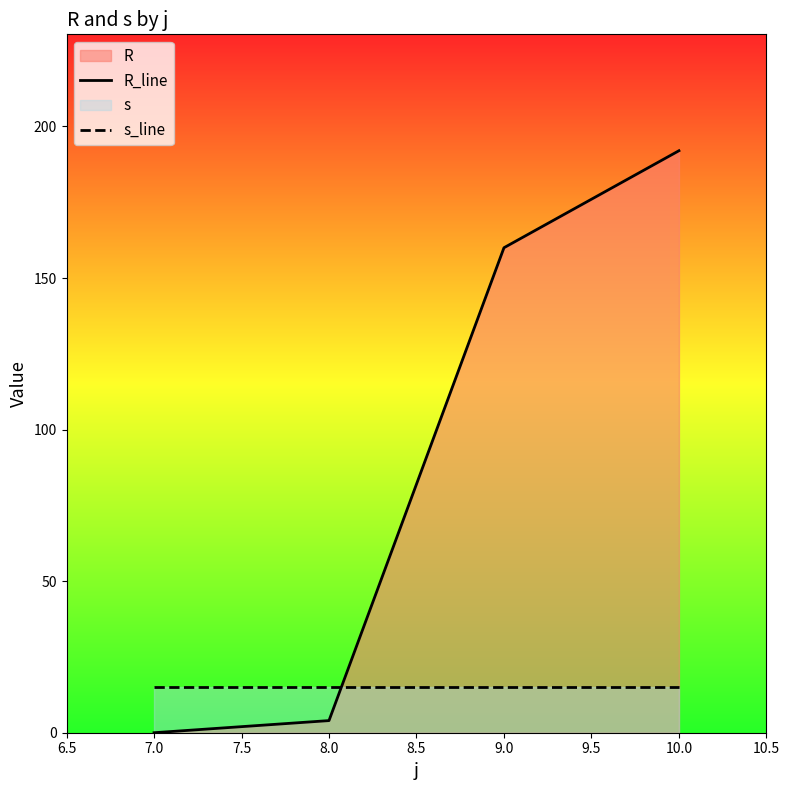

What is the minimum value for s_line?

15